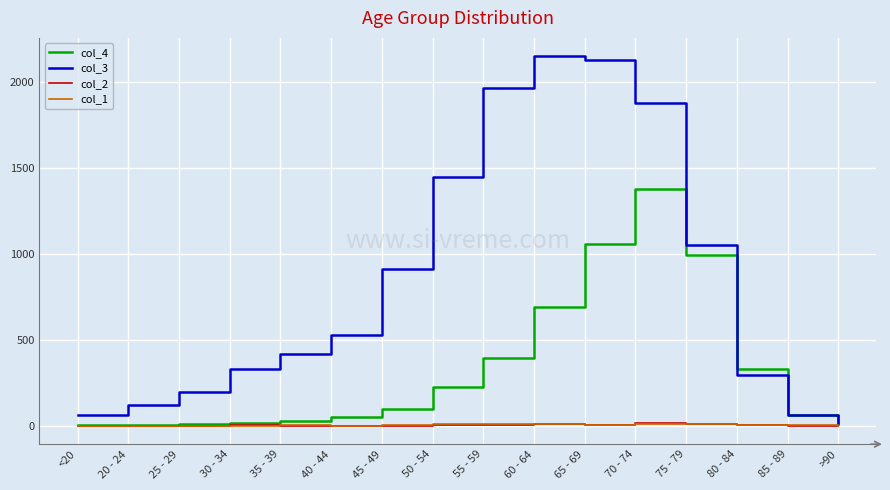

What is the lowest value of the col_3 series?

15